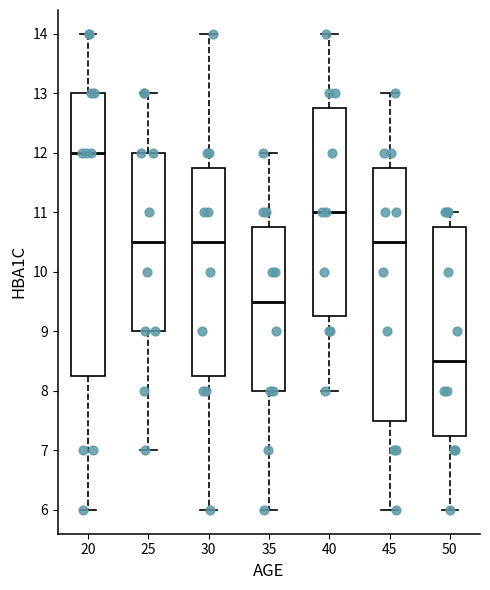

Reading left to right, transcribe this box plot: for each box, give where its median line is, the range the box spans, and where its two whiskers end, as read against the y-axis. The values are not printed on the chart, so give them approximately, as read against the axis.

20: median 12.0, box 8.3 to 13.0, whiskers 6.0 to 14.0
25: median 10.5, box 9.0 to 12.0, whiskers 7.0 to 13.0
30: median 10.5, box 8.3 to 11.8, whiskers 6.0 to 14.0
35: median 9.5, box 8.0 to 10.8, whiskers 6.0 to 12.0
40: median 11.0, box 9.3 to 12.8, whiskers 8.0 to 14.0
45: median 10.5, box 7.5 to 11.8, whiskers 6.0 to 13.0
50: median 8.5, box 7.3 to 10.8, whiskers 6.0 to 11.0